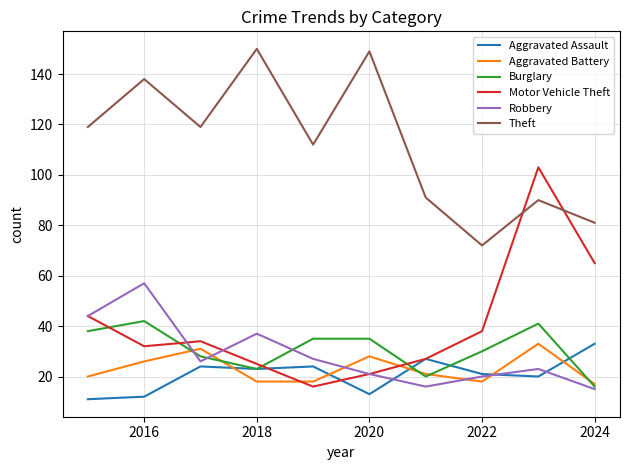

What is the difference between the second highest and minimum values in the Motor Vehicle Theft series?

49